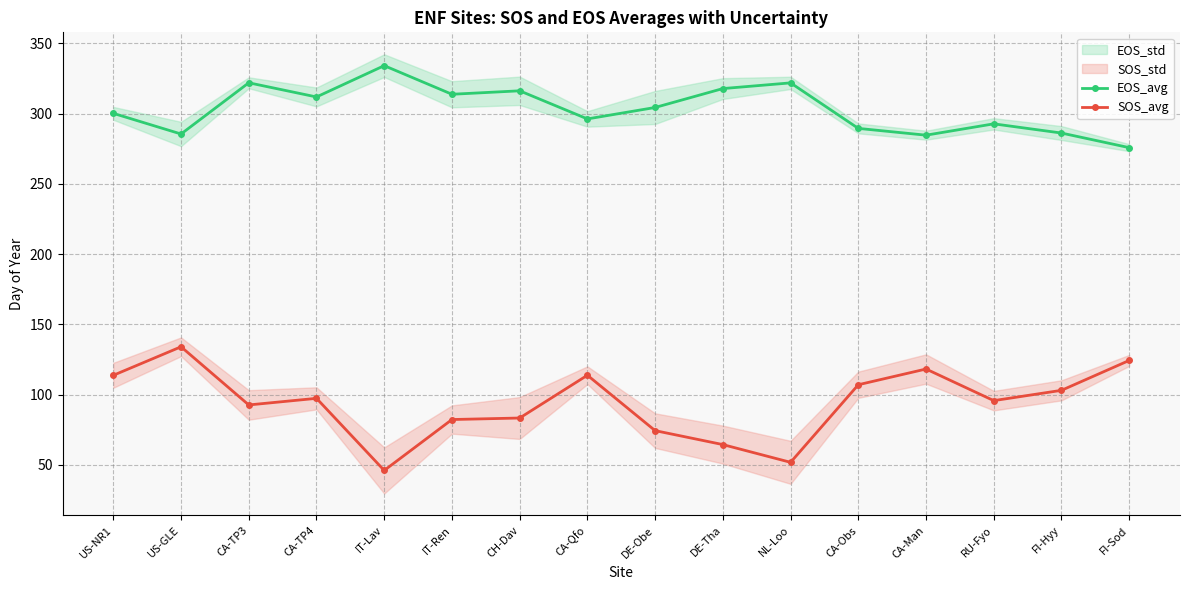

What is the highest value of the EOS_avg series?

334.2